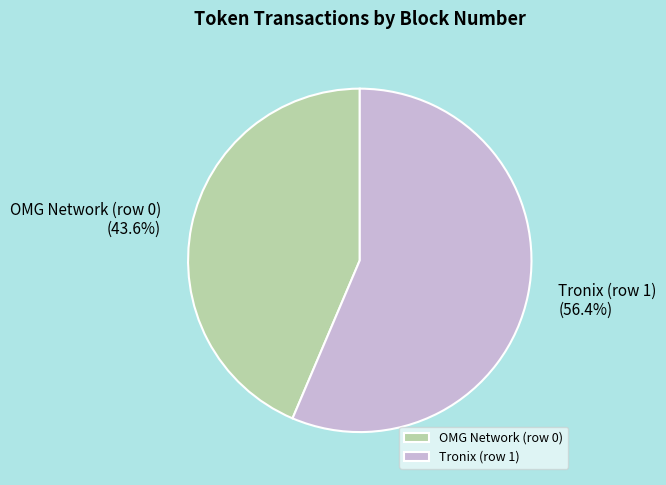

Rank the categories by value from lowest to highest.

OMG Network (row 0), Tronix (row 1)